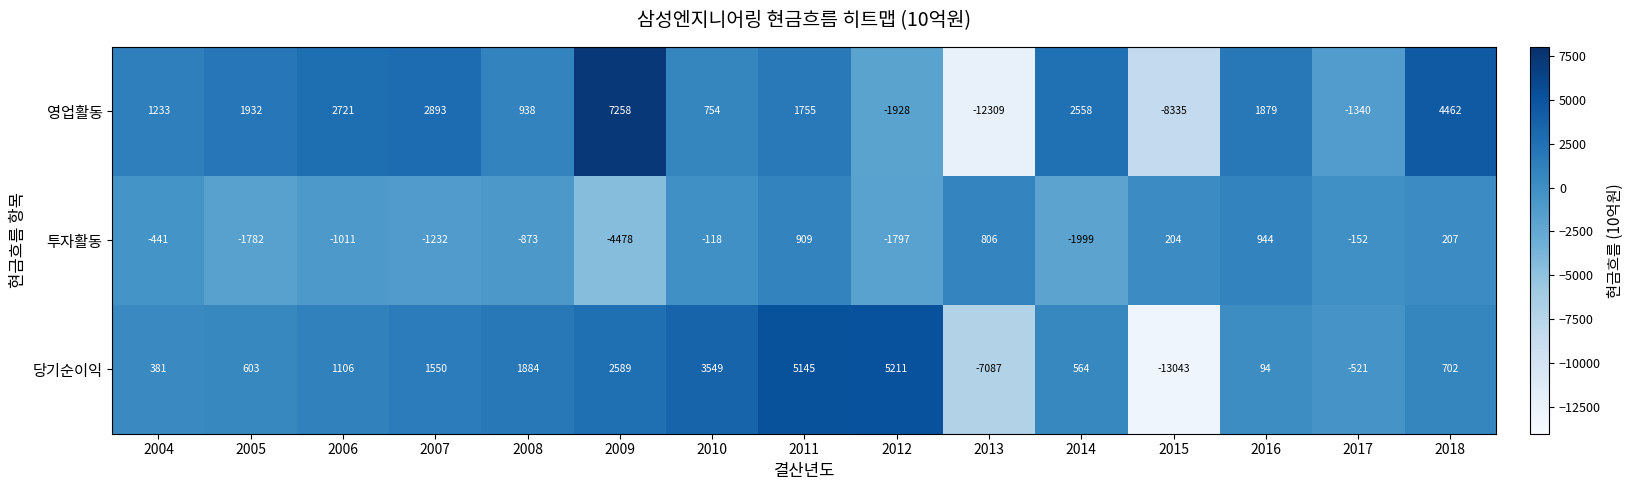

How many data points does each series have?

15